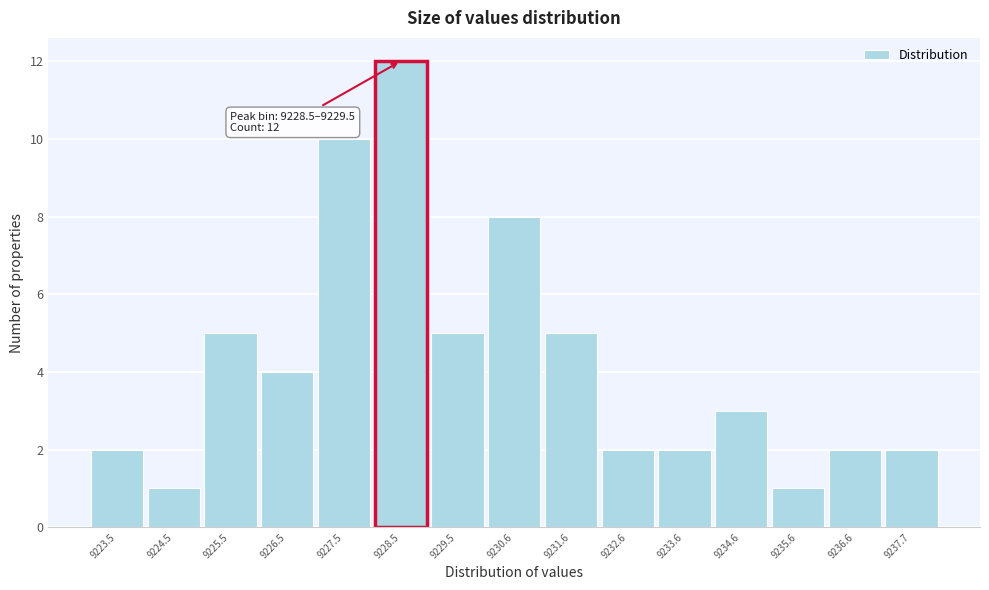

Reading left to right, what are all the values shown in this chart?

9223.5=2	9224.5=1	9225.5=5	9226.5=4	9227.5=10	9228.5=12	9229.5=5	9230.6=8	9231.6=5	9232.6=2	9233.6=2	9234.6=3	9235.6=1	9236.6=2	9237.7=2